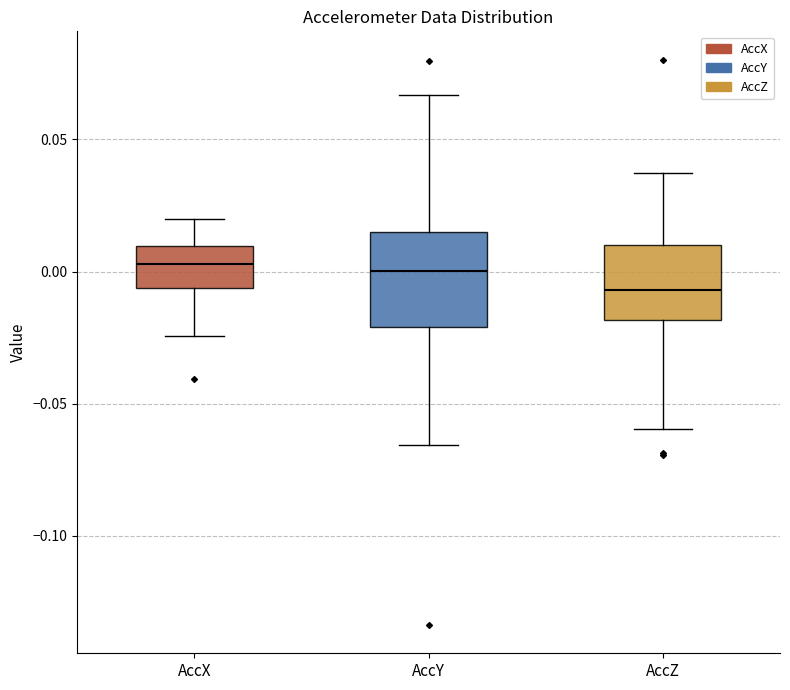

Comparing the boxes themselves (not the whiskers), which one is the tallest?

AccY